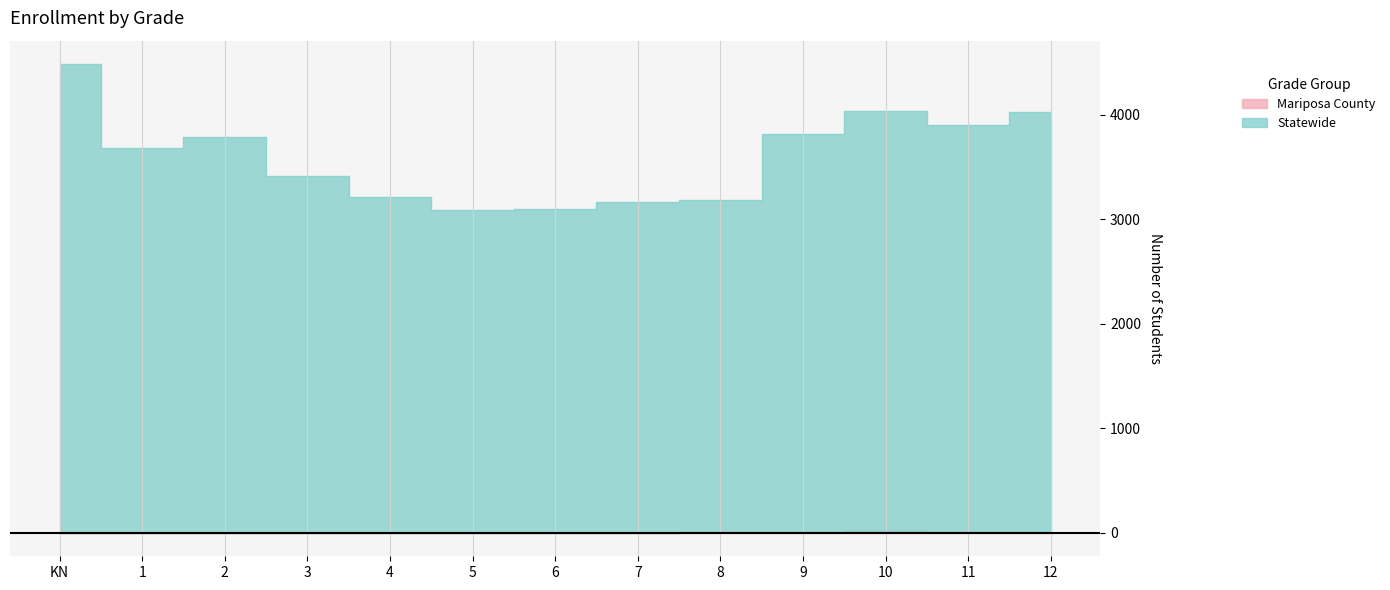

What position from the right is 3?

10